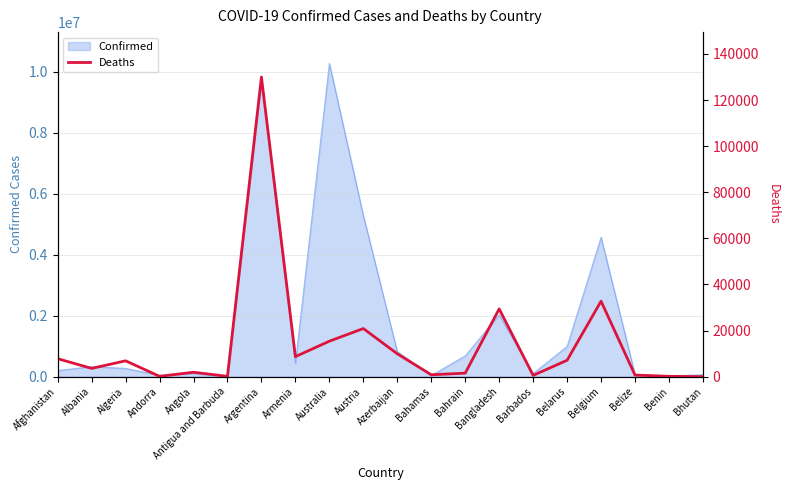

What is the value of the 14th point from the left?

29388